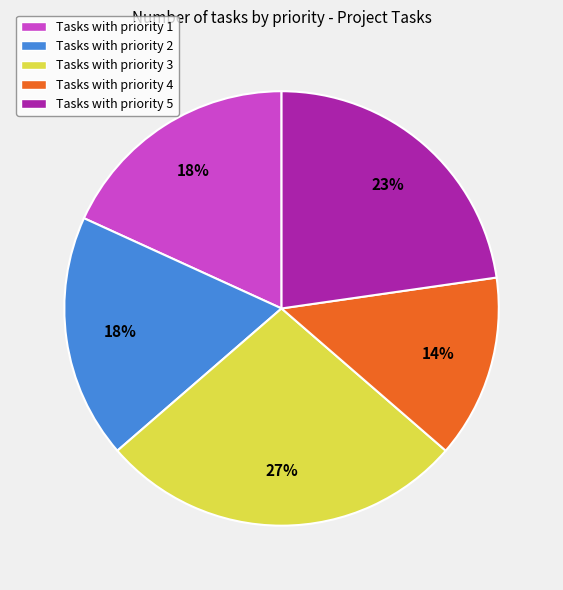

Is there a majority slice in this chart?

No